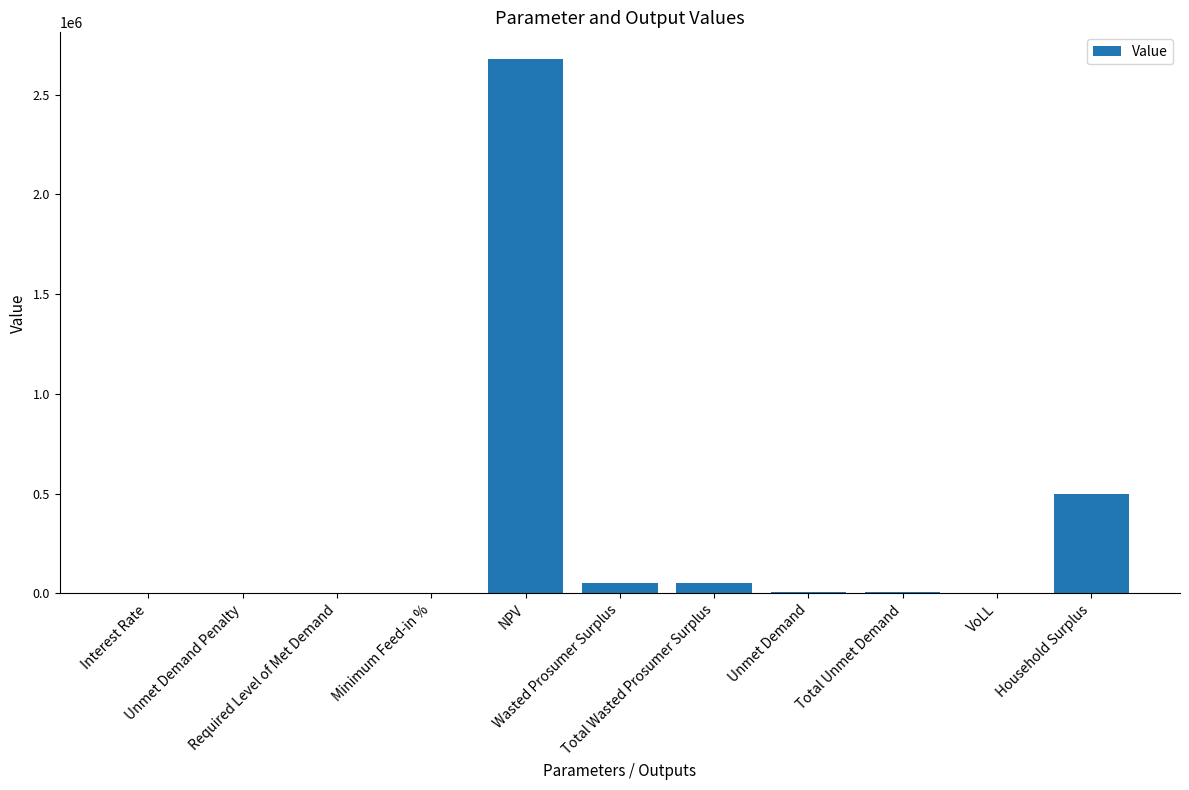

How many data points are above 5833?

6